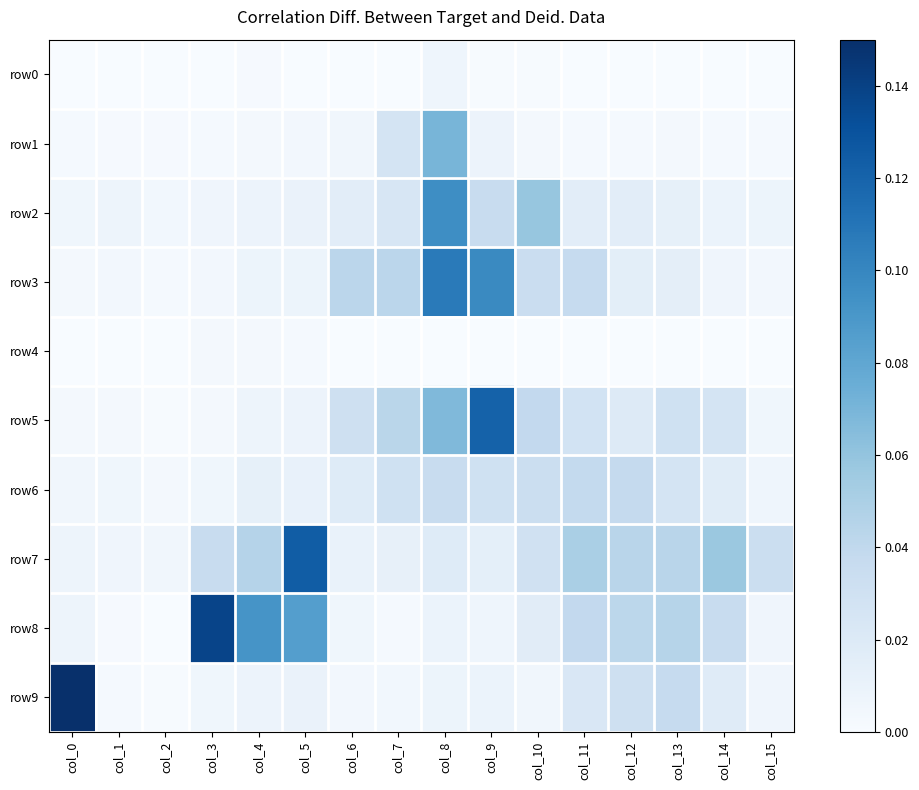

Which label corresponds to the largest value in the chart?

col_0